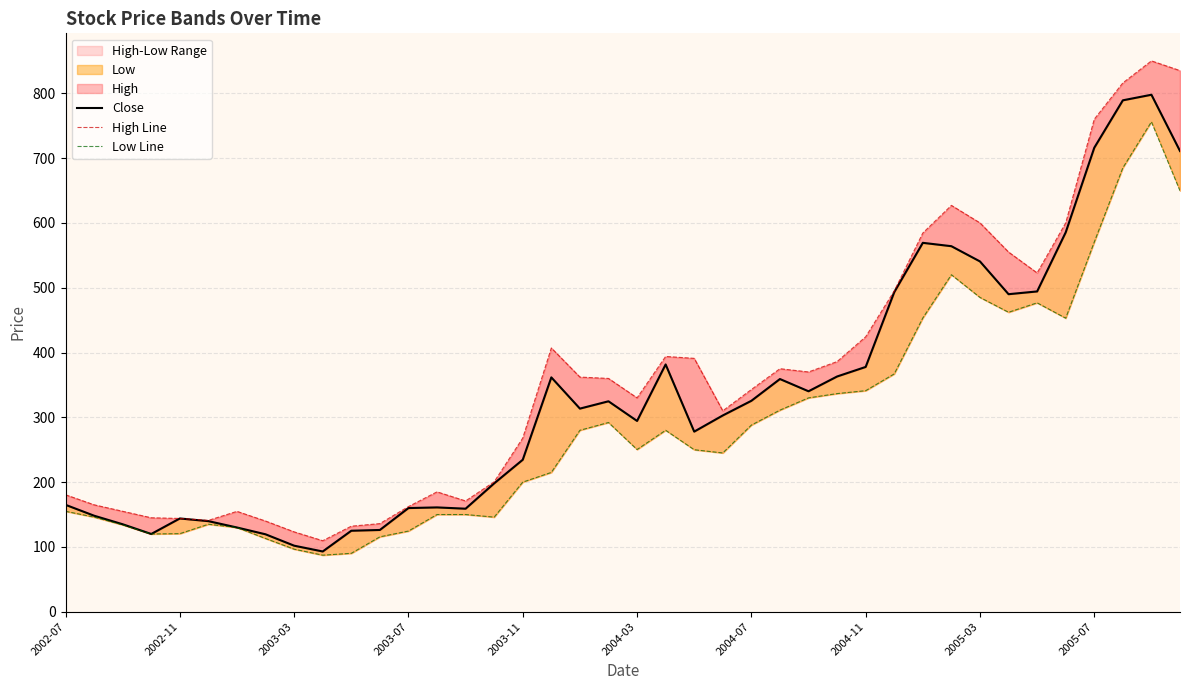

Reading right to left, what are all the values shown in this chart?

Close: 710.9	797.8	789.2	716.0	585.4	494.2	490.0	540.5	564.0	569.2	493.1	377.8	363.0	340.2	359.1	325.5	302.9	278.0	381.6	294.4	324.8	313.5	361.6	234.6	198.1	159.0	161.0	160.0	126.2	125.0	93.0	101.9	119.5	130.0	139.8	143.9	120.0	135.0	148.2	165.0
High Line: 835.0	850.0	816.0	760.0	599.9	522.8	555.0	600.0	627.0	584.4	495.0	424.2	386.0	370.0	375.0	342.9	310.0	391.0	393.9	330.0	360.0	362.1	407.0	268.0	200.5	170.9	185.0	162.2	136.0	132.0	109.6	123.2	139.9	154.9	141.0	143.9	145.0	155.0	165.0	180.5
Low Line: 649.6	756.0	685.0	570.5	453.0	476.6	462.1	485.0	520.0	453.3	367.0	341.1	336.6	330.0	311.1	288.0	245.0	250.0	280.0	250.3	292.0	280.0	215.0	200.0	146.0	150.0	150.0	124.5	115.6	90.2	87.3	96.6	113.0	130.0	135.0	120.5	120.0	134.1	146.1	155.0